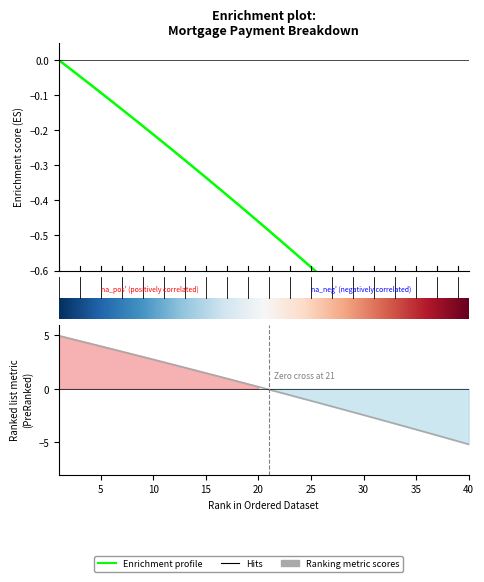

Count the number of categories in the chart.

40